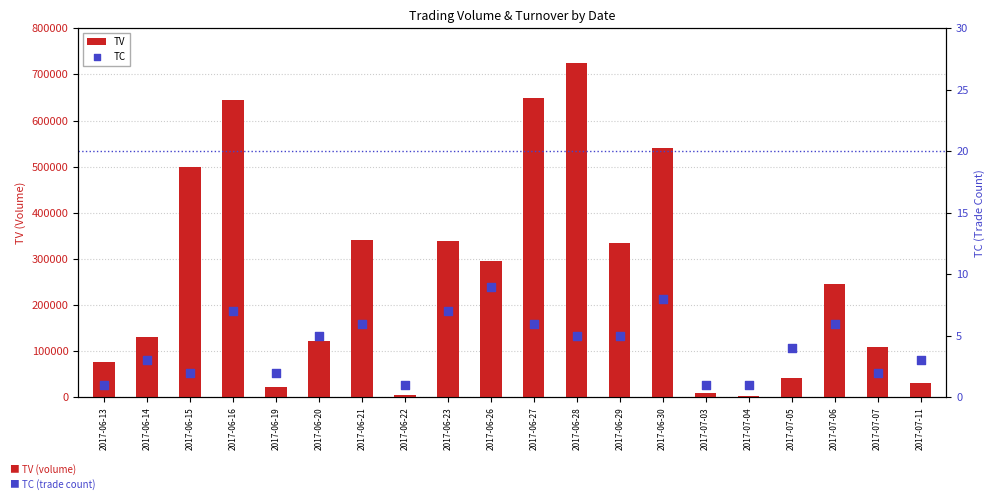

What are all the series names shown in the legend?

TV, TC